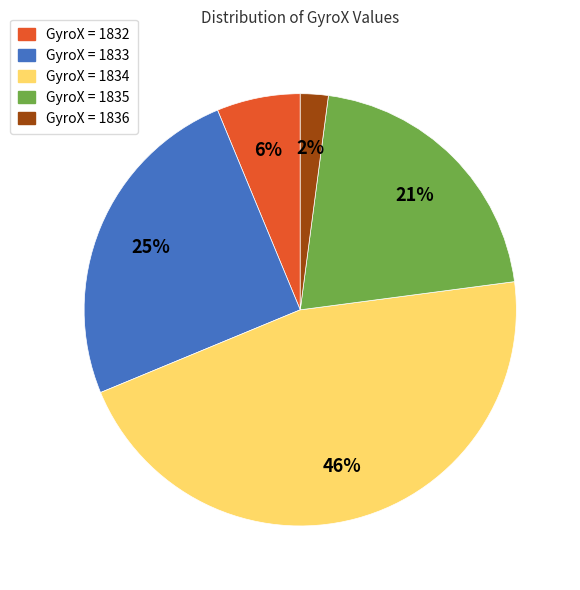

Approximately how many times larger is the value at GyroX = 1832 compared to GyroX = 1835?

0.3